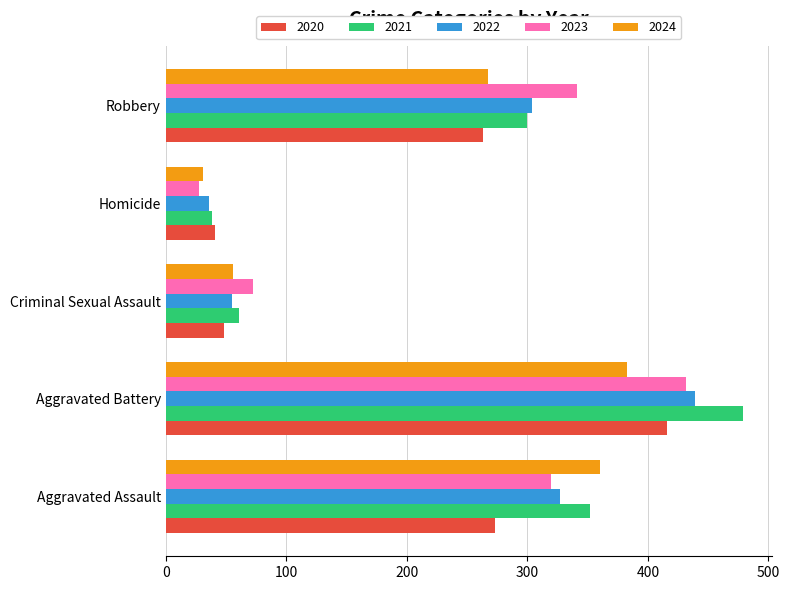

What is the difference between the 2024 values at Homicide and Aggravated Battery?

352